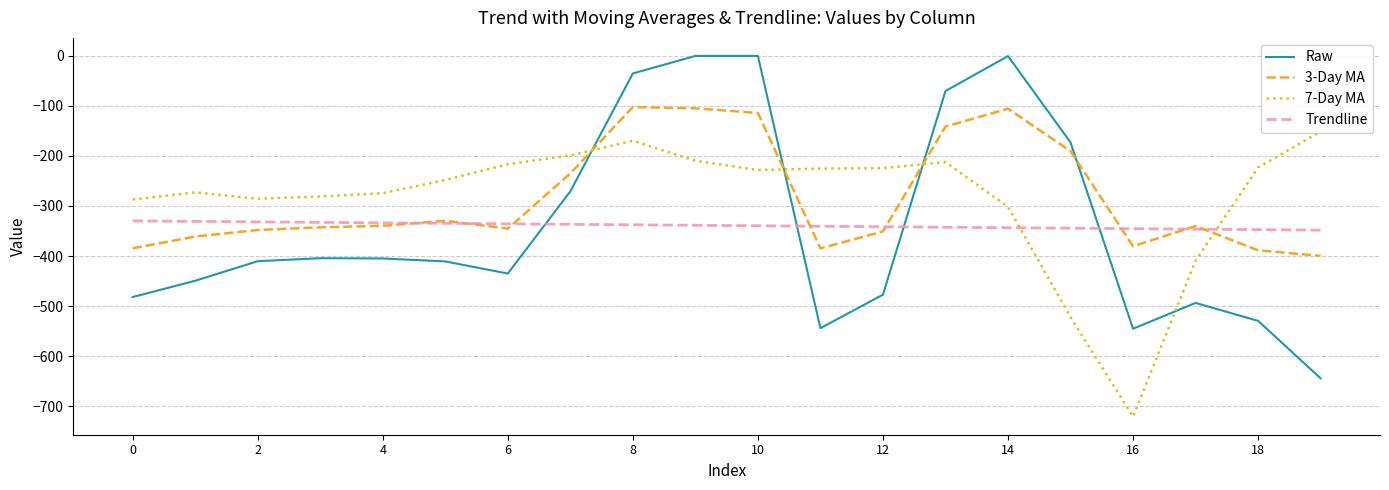

The value of Raw at 6 is -593.4. True or false?

False